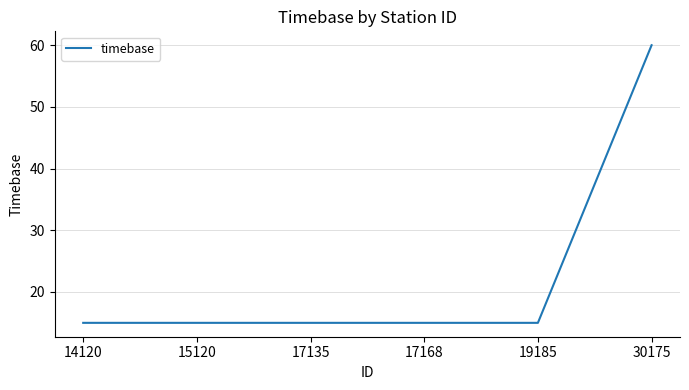

Reading left to right, what are all the values shown in this chart?

14120=15	15120=15	17135=15	17168=15	19185=15	30175=60